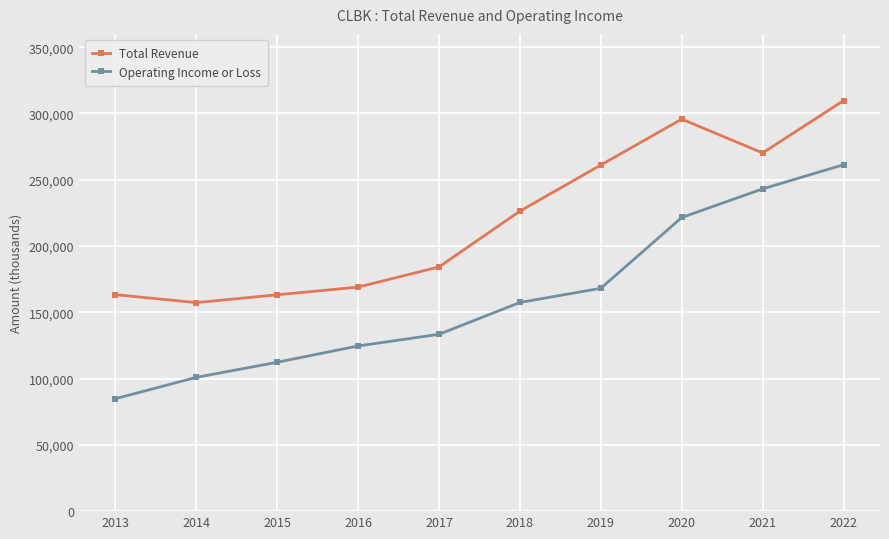

Which series has the largest total across all categories?

Total Revenue